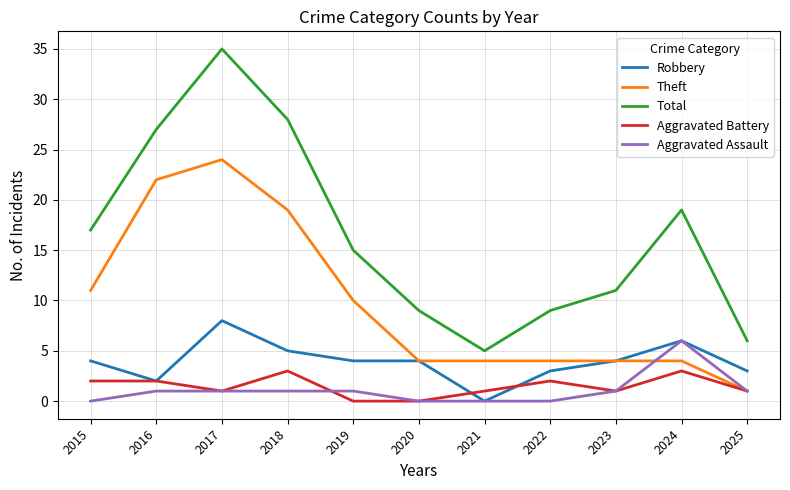

Where is Theft nearest to the value 12?

2015